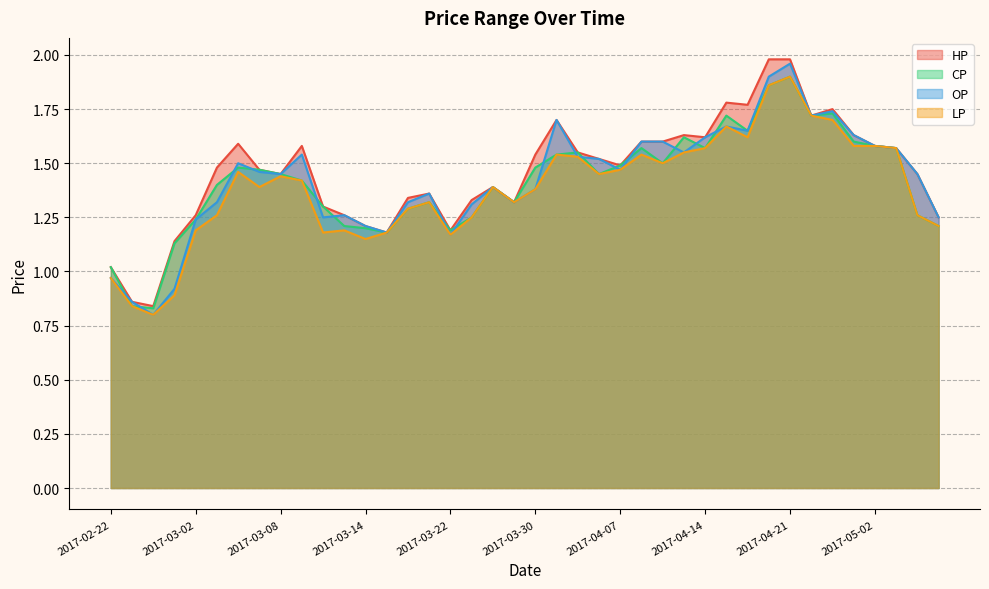

The value of LP at 2017-04-11 is 0.5. True or false?

False